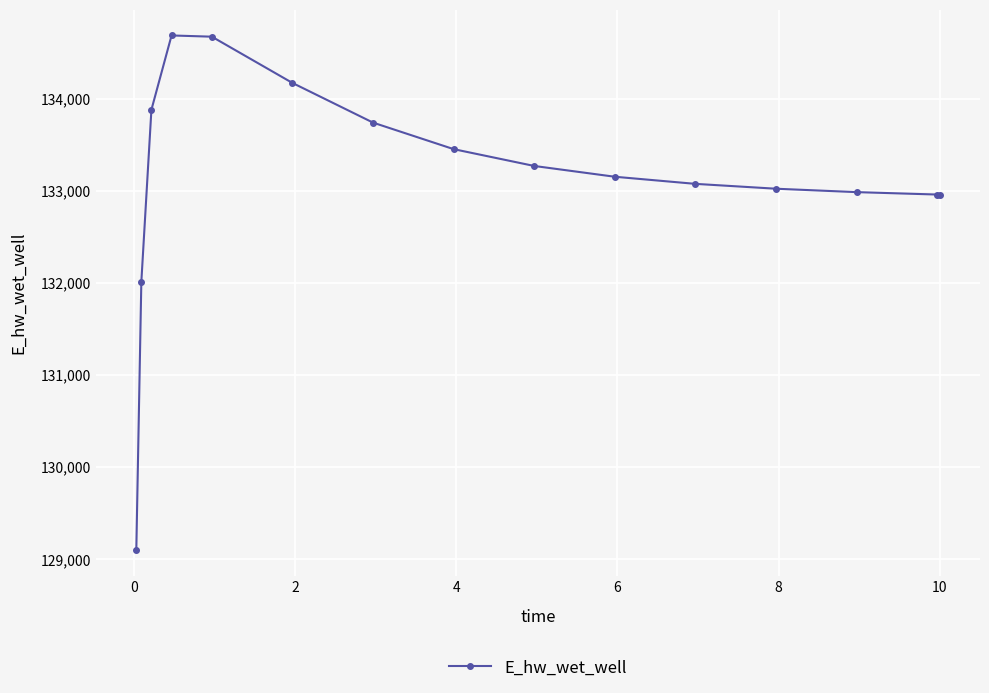

What is the maximum value shown in the chart?

134689.5